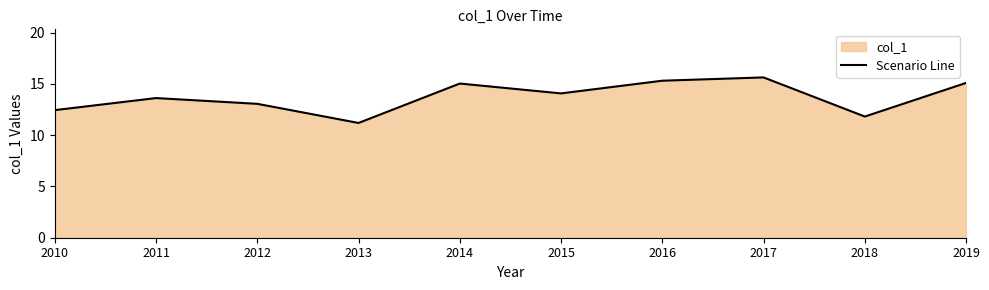

Is it true that the value at 2012 is 13.1?

True